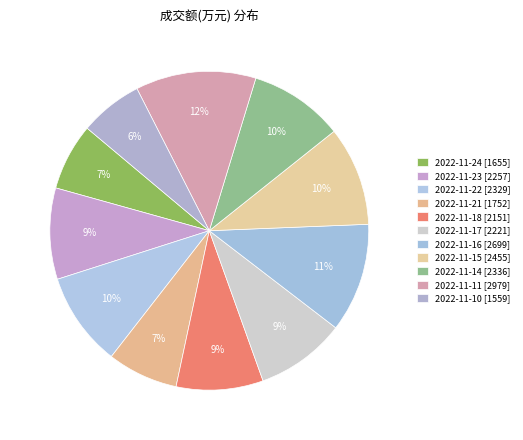

How many slices are in this pie chart?

11